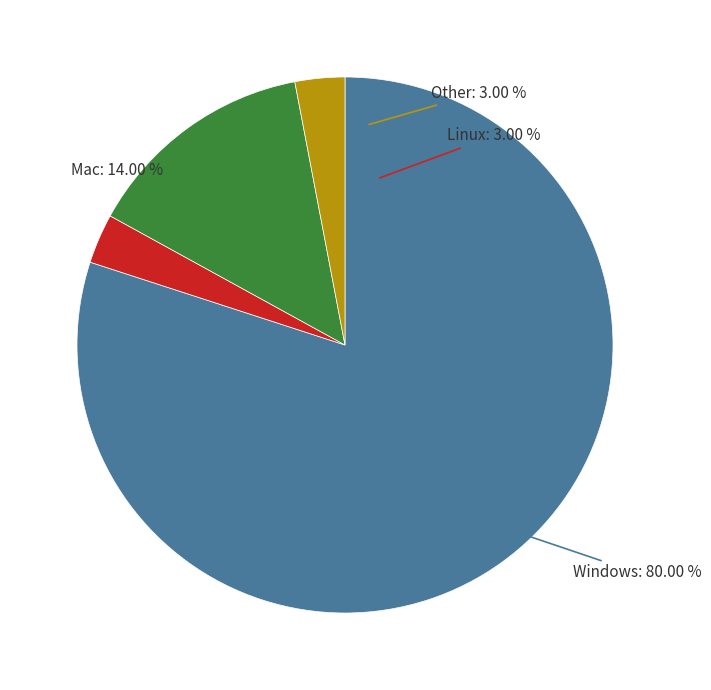

True or false: 3 accounts for 3% of the total.

True